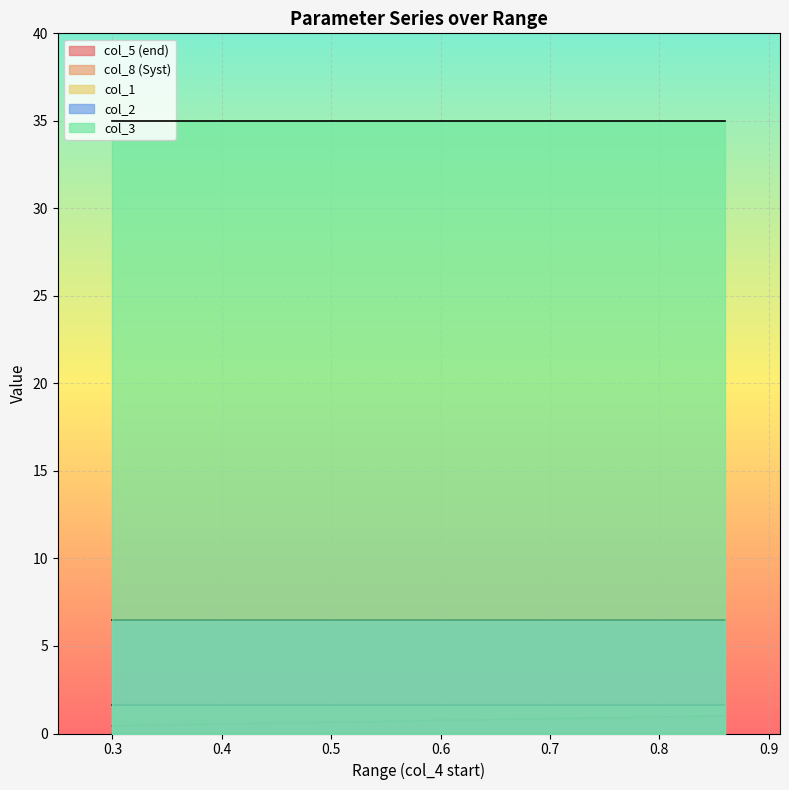

What is the sum of the col_3 values at 0.44 and 0.58?

70.0